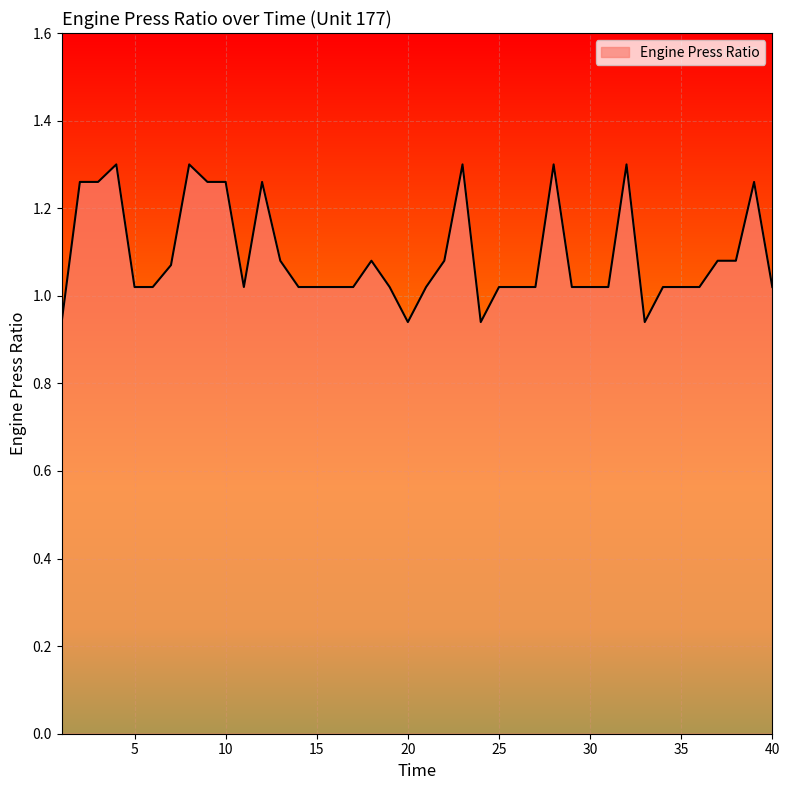

What is the difference between the maximum and minimum values?

0.4